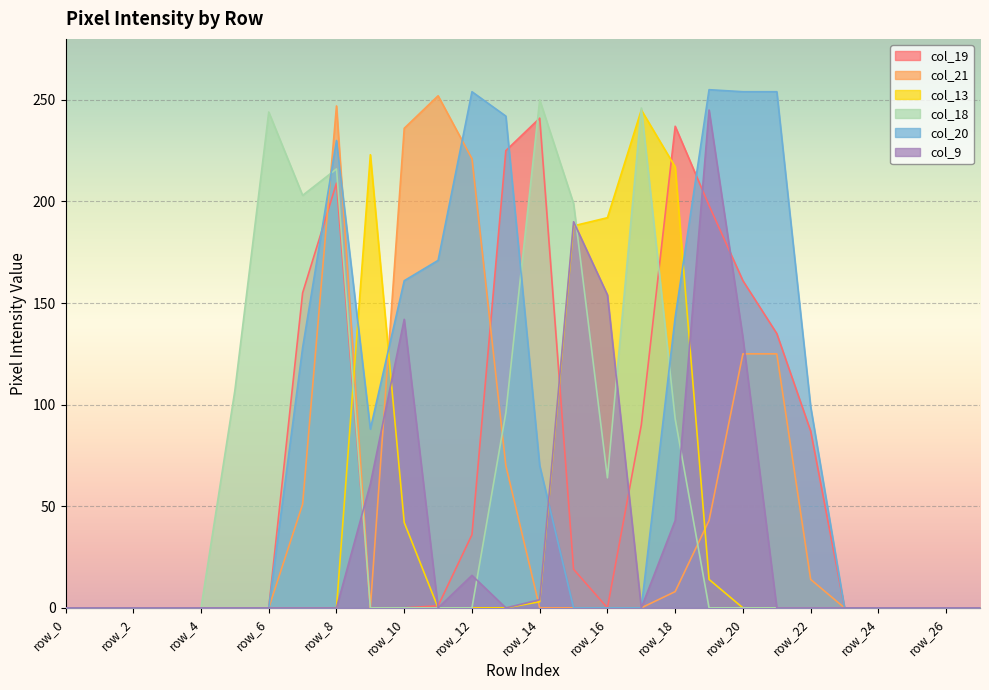

True or false: col_13 has a value of 14 at row_19.

True